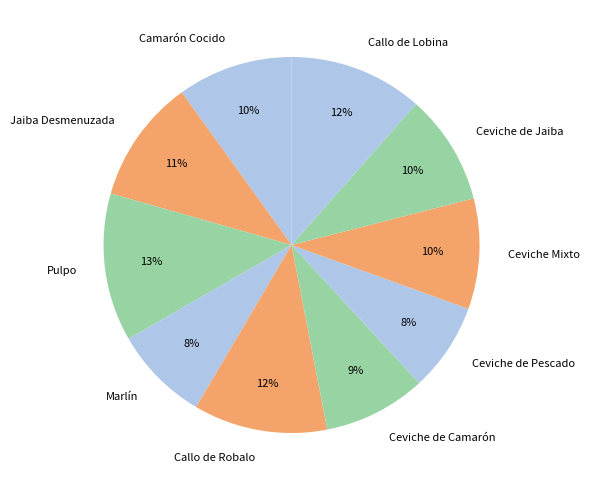

Combined, do Ceviche de Pescado and Camarón Cocido account for over 50%?

No